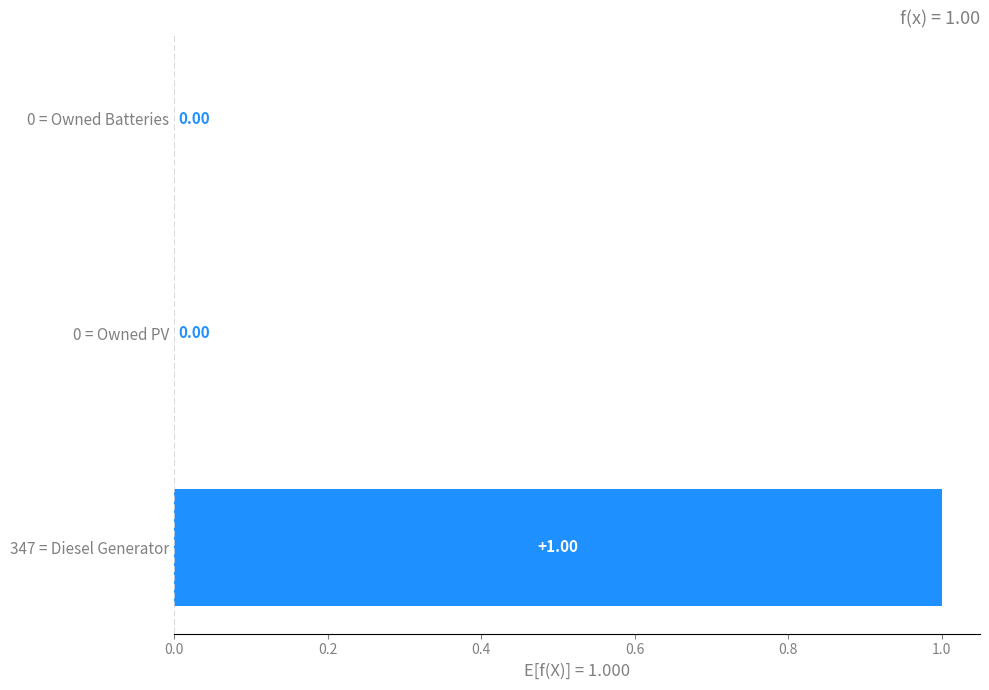

Between 0 = Owned Batteries and 347 = Diesel Generator, which is larger?

347 = Diesel Generator